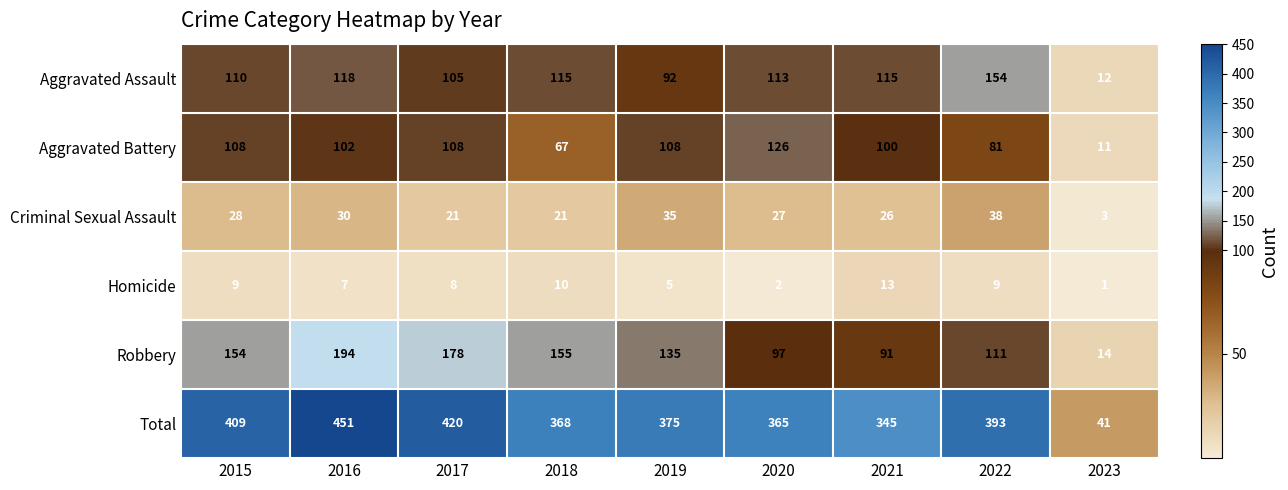

Which category has the highest value across all series?

2016